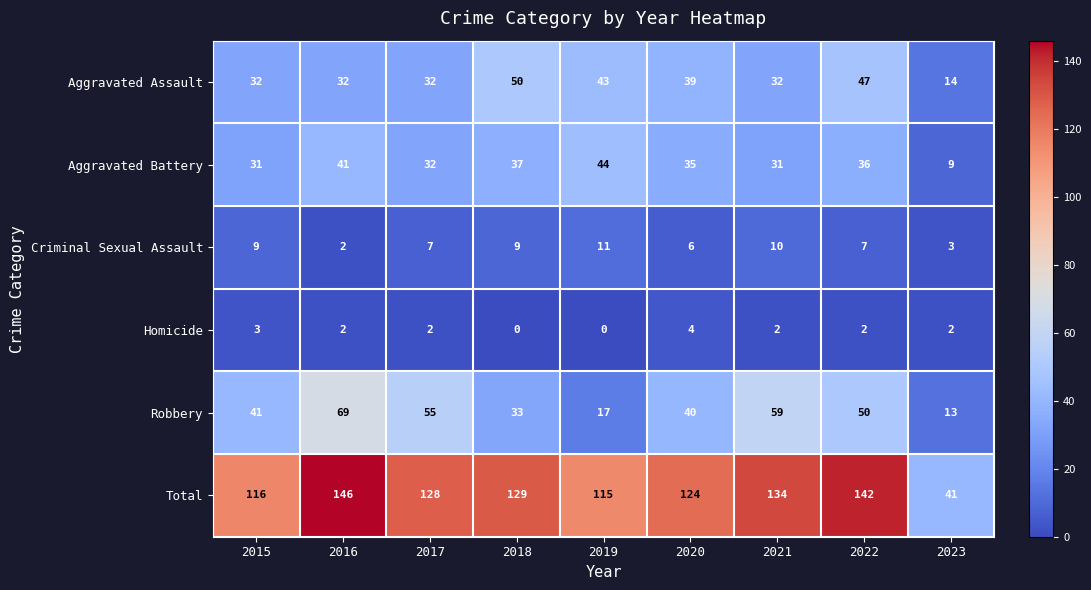

What is the total value across all series at 2018?

258